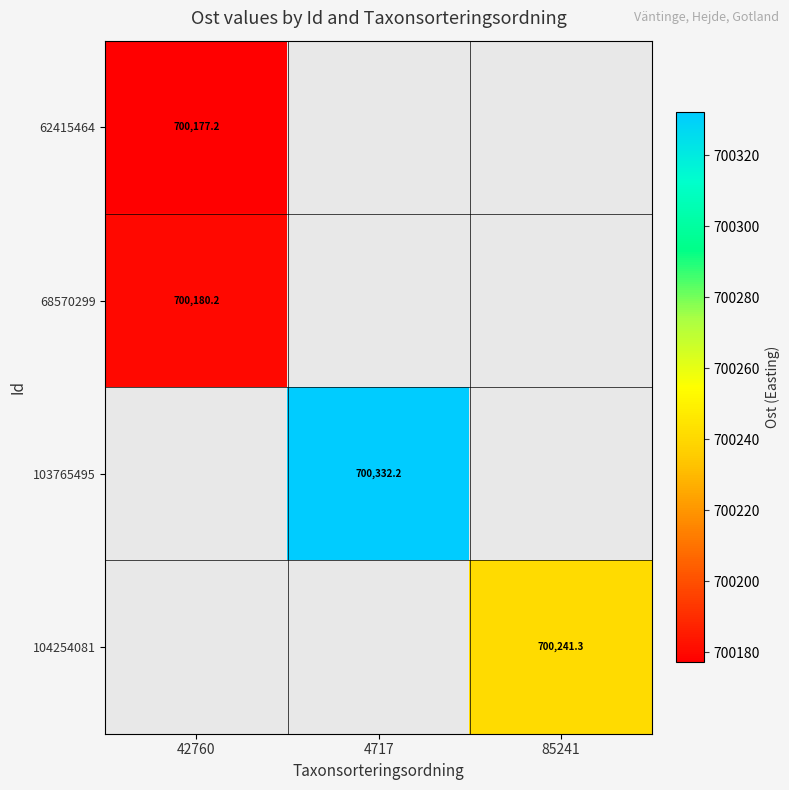

True or false: 62415464 has a value of 1154899.6 at 42760.

False